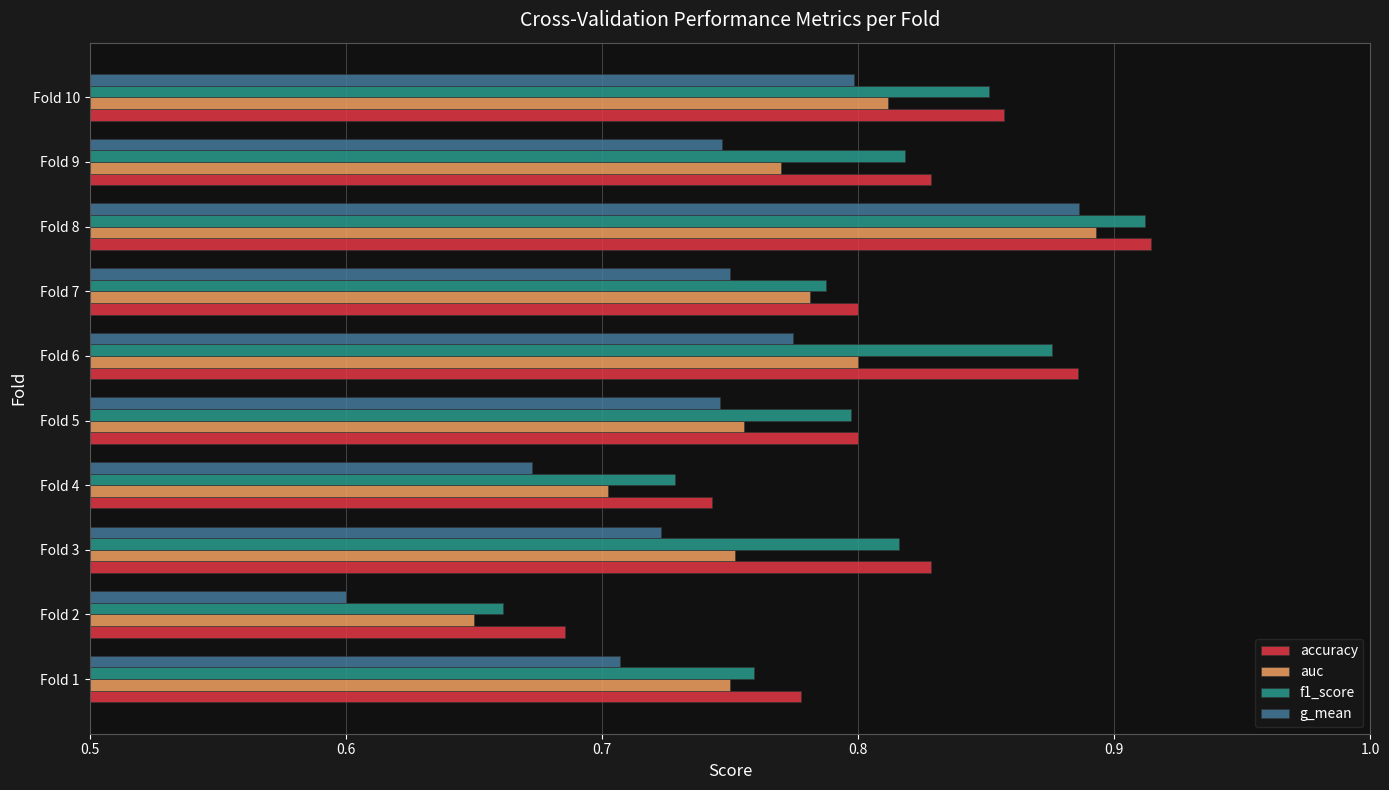

What is the difference between the maximum and second lowest values in the g_mean series?

0.2